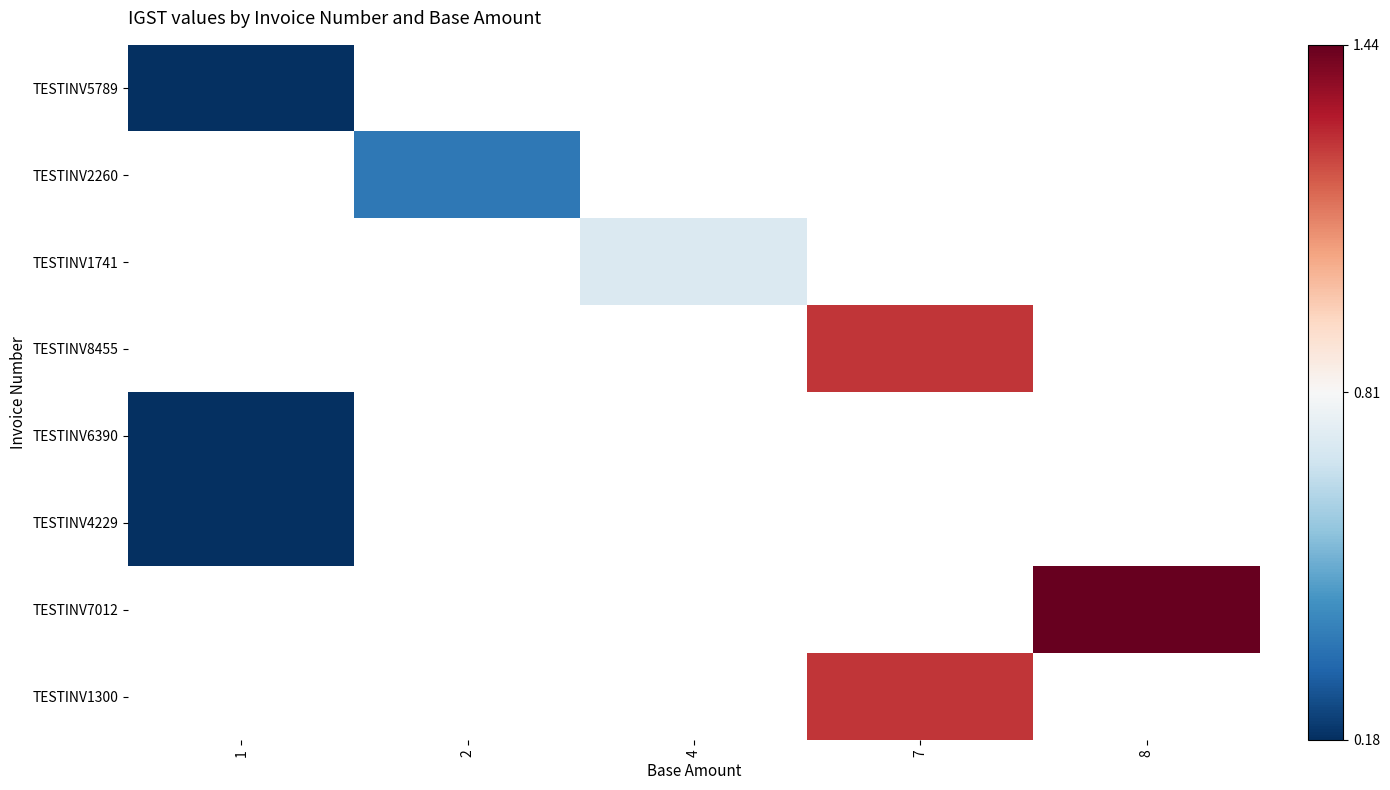

Which category has the lowest value across all series?

1